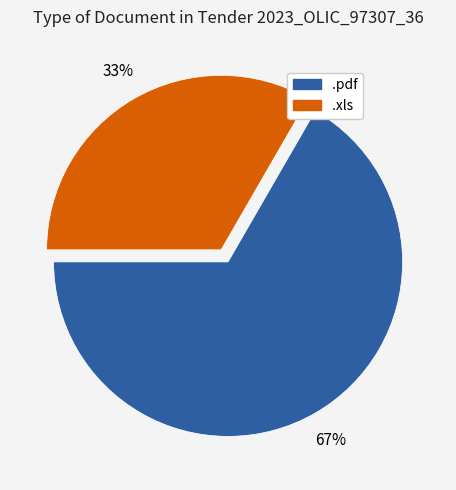

To the nearest percent, what is the combined percentage of .xls and .pdf?

100%